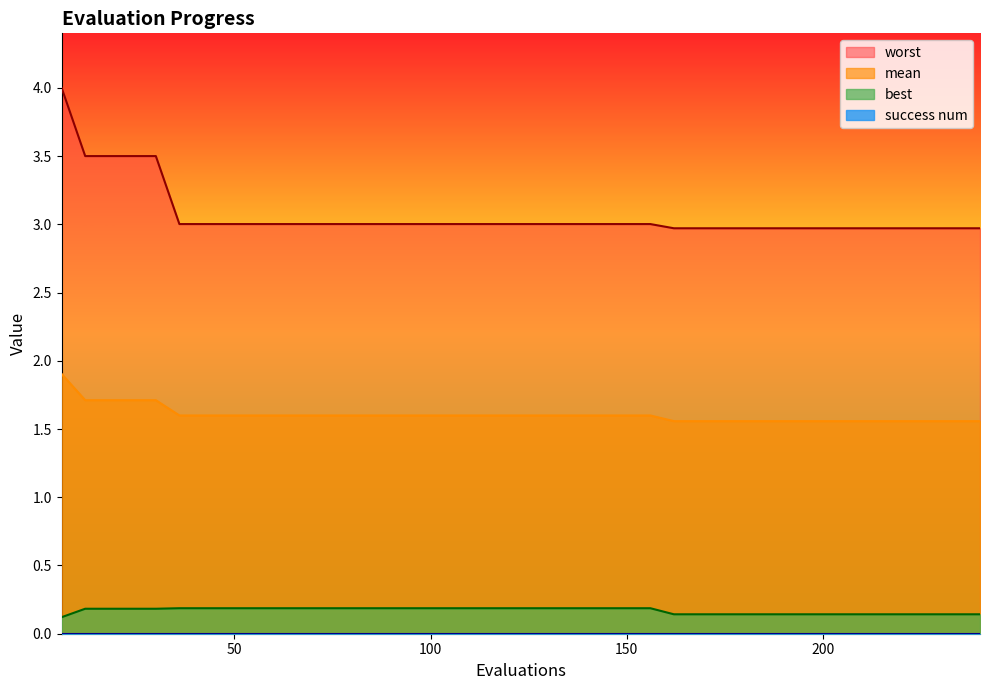

Reading right to left, extract all data points from this chart.

mean: 240=1.6	234=1.6	228=1.6	222=1.6	216=1.6	210=1.6	204=1.6	198=1.6	192=1.6	186=1.6	180=1.6	174=1.6	168=1.6	162=1.6	156=1.6	150=1.6	144=1.6	138=1.6	132=1.6	126=1.6	120=1.6	114=1.6	108=1.6	102=1.6	96=1.6	90=1.6	84=1.6	78=1.6	72=1.6	66=1.6	60=1.6	54=1.6	48=1.6	42=1.6	36=1.6	30=1.7	24=1.7	18=1.7	12=1.7	6=1.9
best: 240=0.1	234=0.1	228=0.1	222=0.1	216=0.1	210=0.1	204=0.1	198=0.1	192=0.1	186=0.1	180=0.1	174=0.1	168=0.1	162=0.1	156=0.2	150=0.2	144=0.2	138=0.2	132=0.2	126=0.2	120=0.2	114=0.2	108=0.2	102=0.2	96=0.2	90=0.2	84=0.2	78=0.2	72=0.2	66=0.2	60=0.2	54=0.2	48=0.2	42=0.2	36=0.2	30=0.2	24=0.2	18=0.2	12=0.2	6=0.1
worst: 240=3.0	234=3.0	228=3.0	222=3.0	216=3.0	210=3.0	204=3.0	198=3.0	192=3.0	186=3.0	180=3.0	174=3.0	168=3.0	162=3.0	156=3.0	150=3.0	144=3.0	138=3.0	132=3.0	126=3.0	120=3.0	114=3.0	108=3.0	102=3.0	96=3.0	90=3.0	84=3.0	78=3.0	72=3.0	66=3.0	60=3.0	54=3.0	48=3.0	42=3.0	36=3.0	30=3.5	24=3.5	18=3.5	12=3.5	6=4.0